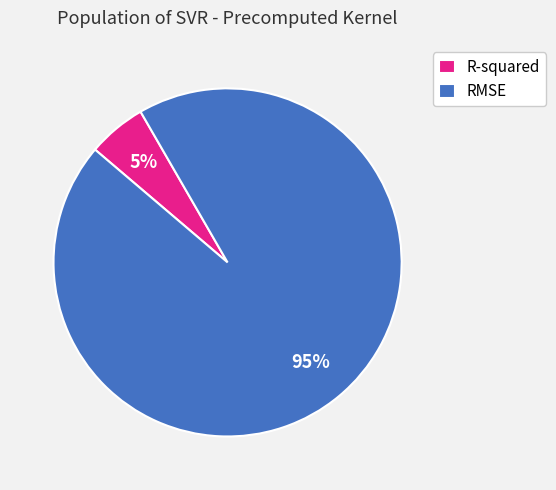

How many slices are in this pie chart?

2